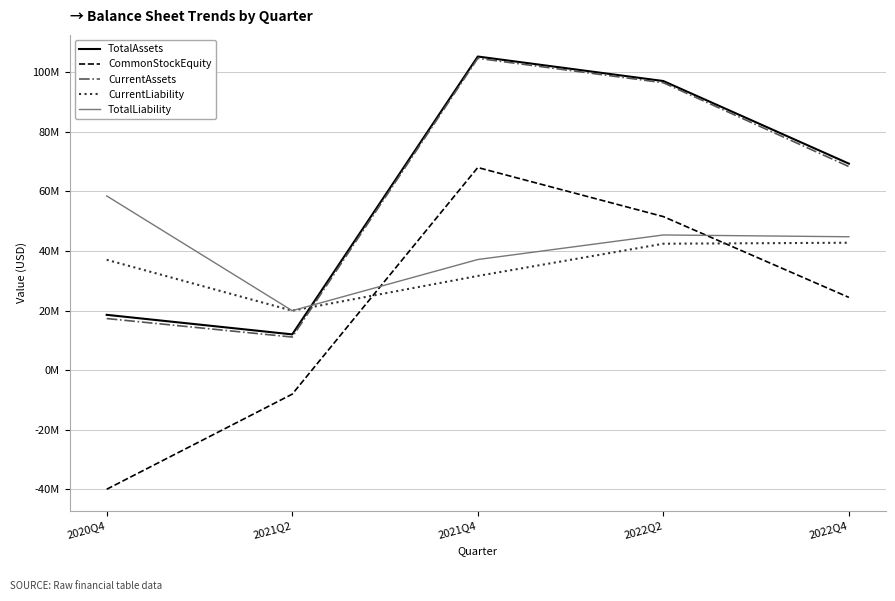

Reading left to right, extract all data points from this chart.

TotalAssets: 18548000	11985000	105275000	97046000	69308000
CommonStockEquity: -40017000	-8080000	68008000	51535000	24402000
CurrentAssets: 17304000	11087000	104669000	96470000	68325000
CurrentLiability: 37032000	19940000	31608000	42426000	42753000
TotalLiability: 58473000	19940000	37121000	45365000	44761000